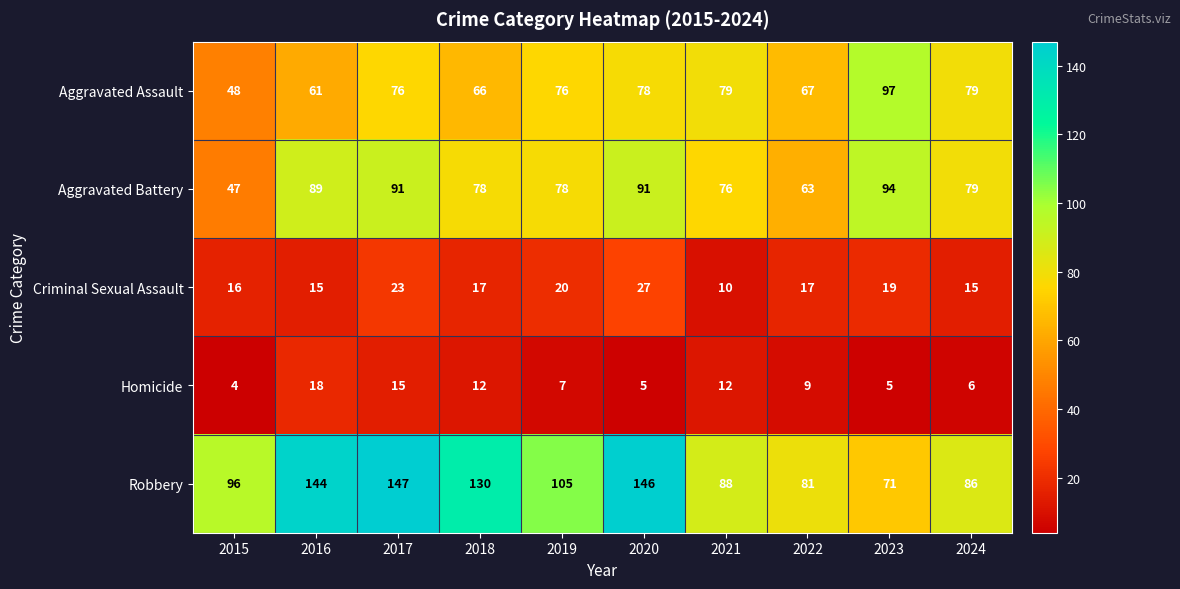

Rank the series at 2021 from highest to lowest value.

Robbery, Aggravated Assault, Aggravated Battery, Homicide, Criminal Sexual Assault